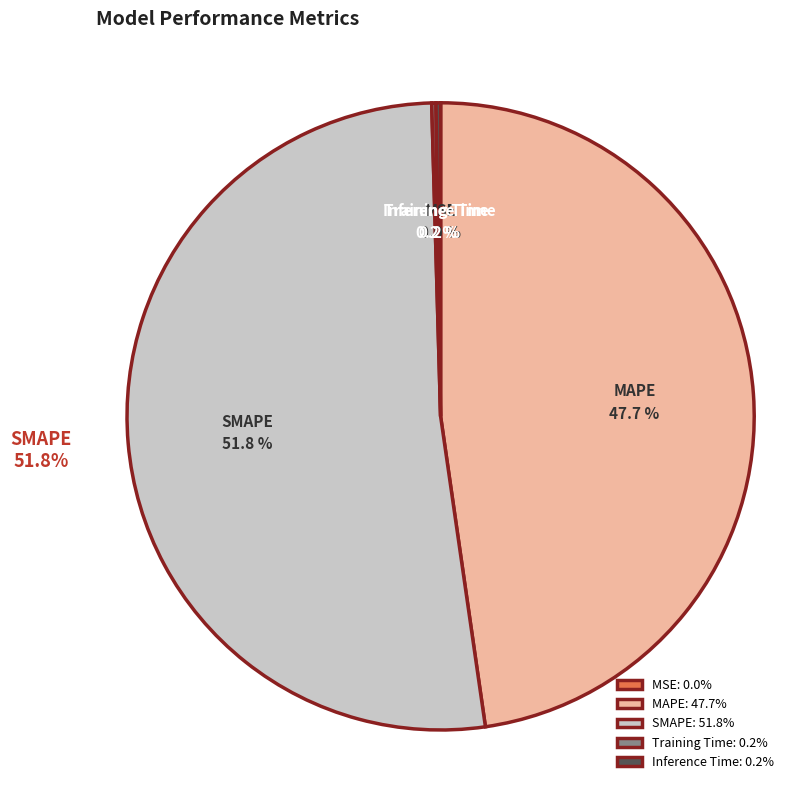

How much of the chart is everything except Training Time?

99.8%